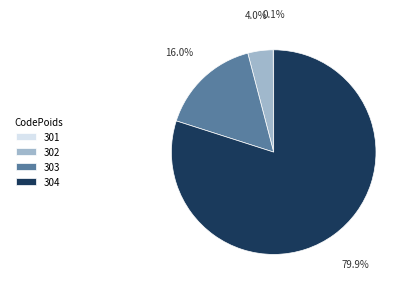

Between 304 and 303, which is larger?

304